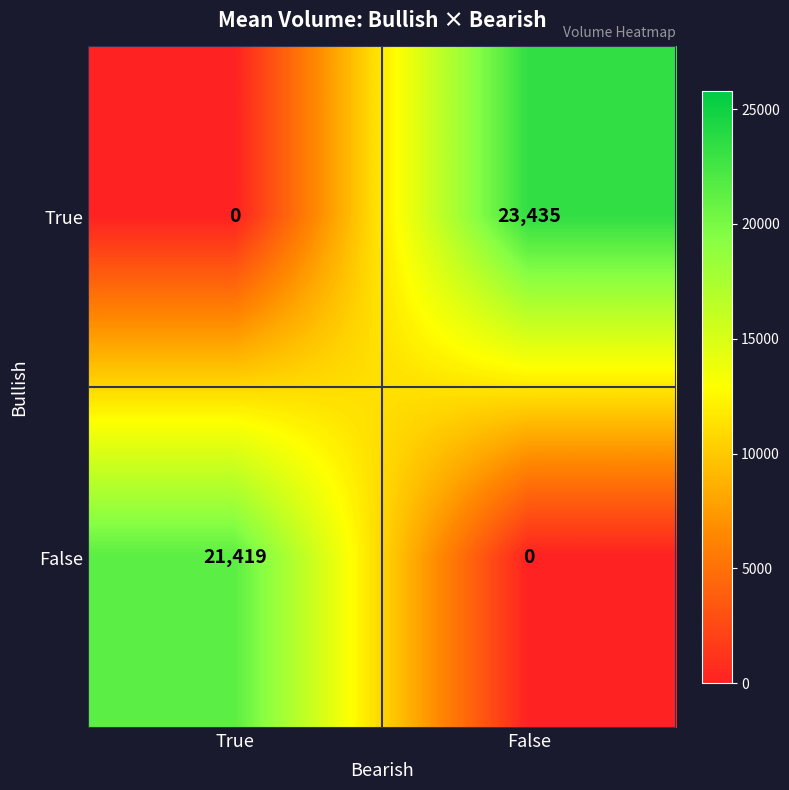

List the series in order of their peak value, highest first.

True, False